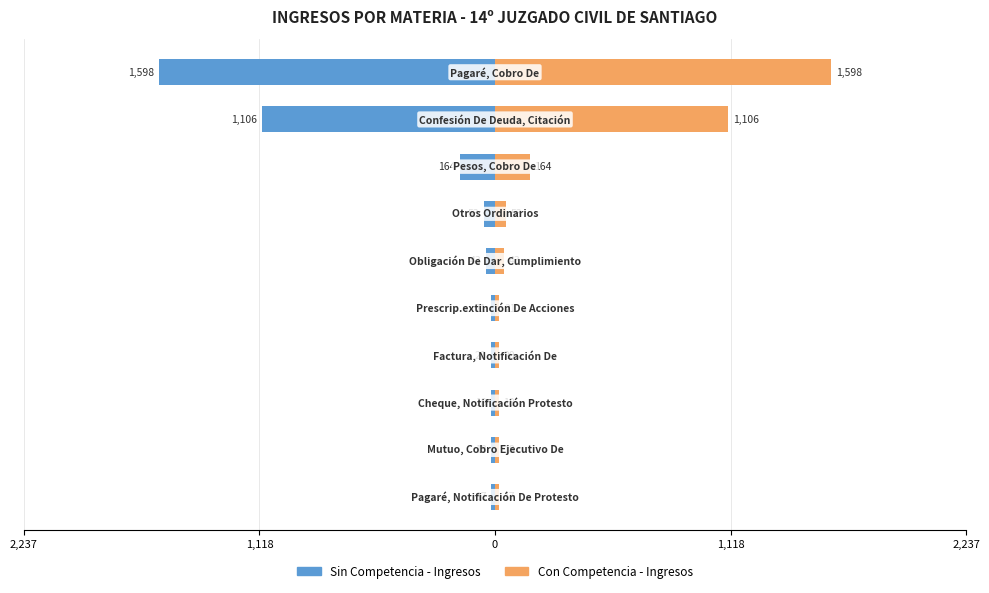

Reading left to right, transcribe all the data shown in this chart.

Ingresos 2019: -1598	-1106	-164	-53	-43	-21	-20	-18	-18	-17
Ingresos (ref): 1598	1106	164	53	43	21	20	18	18	17